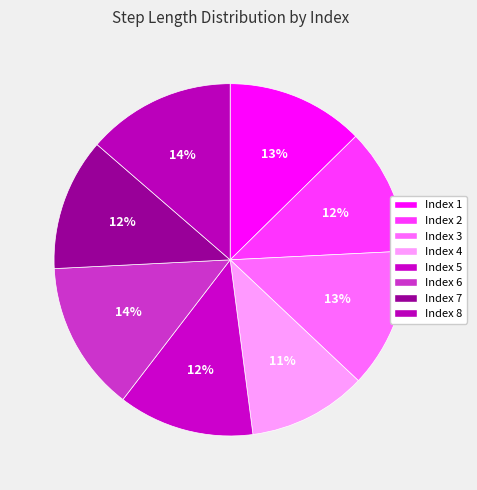

Which slice is the smallest?

Index 4